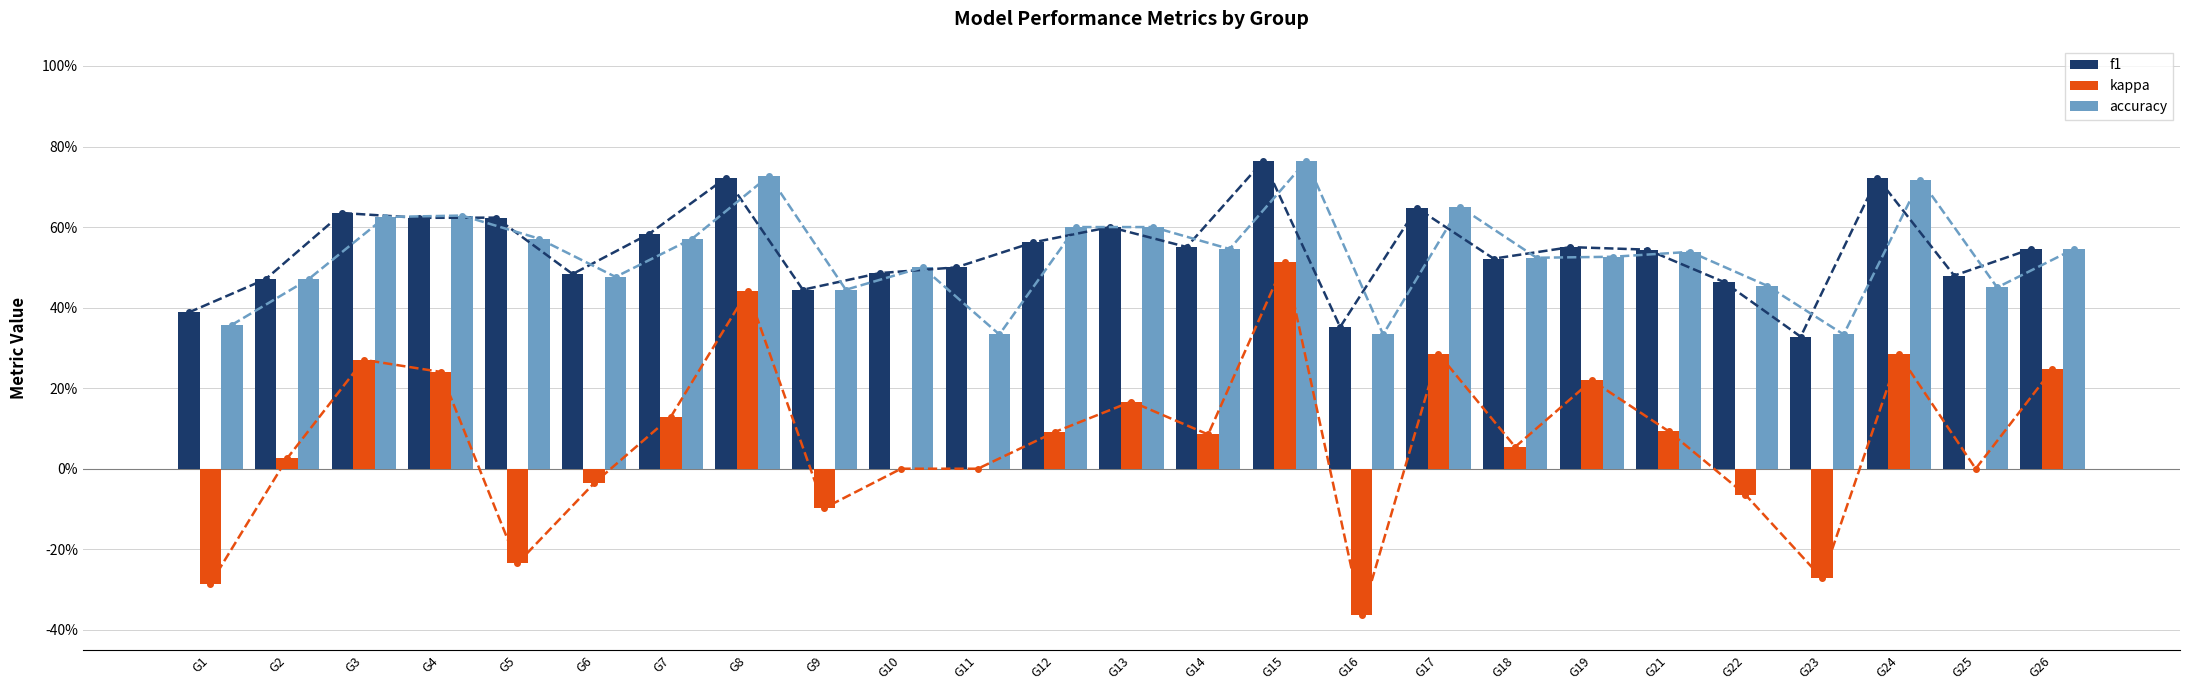

What is the total value across all series at G5?

1.0